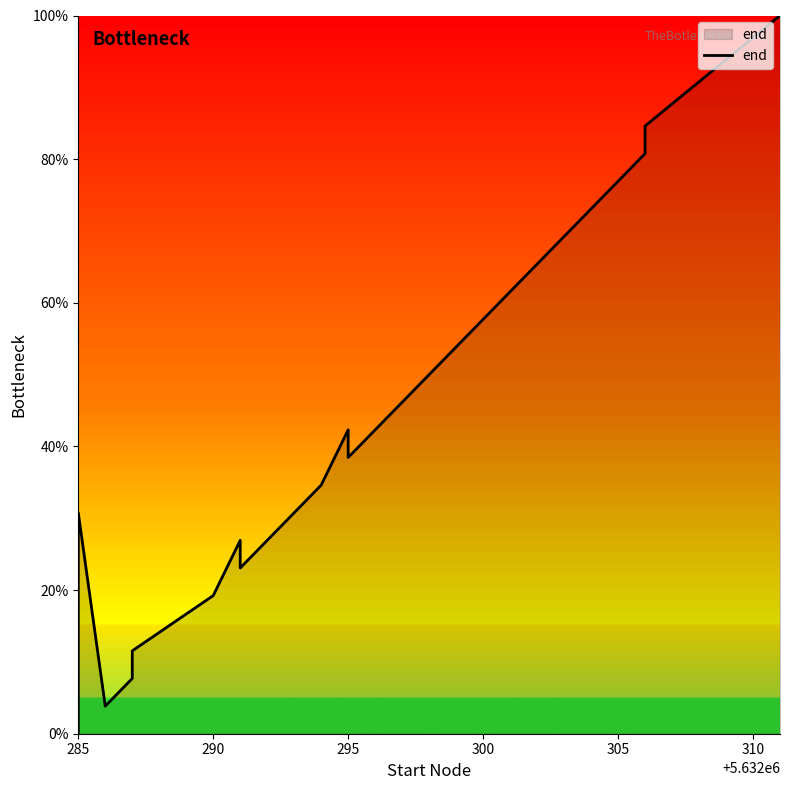

How many values are above zero?

19